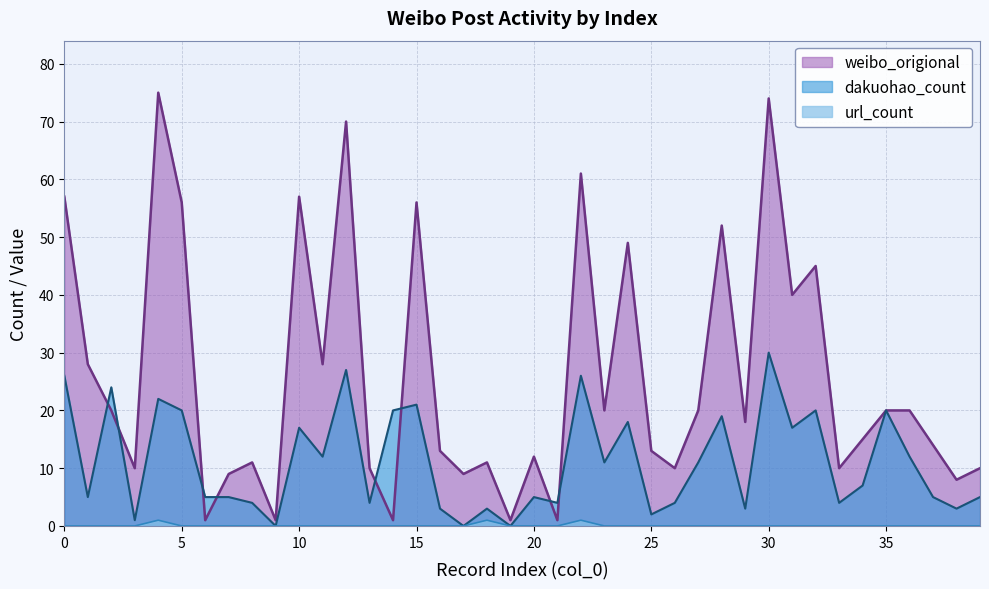

After their last crossing, which series has the higher values: dakuohao_count or weibo_origional?

weibo_origional